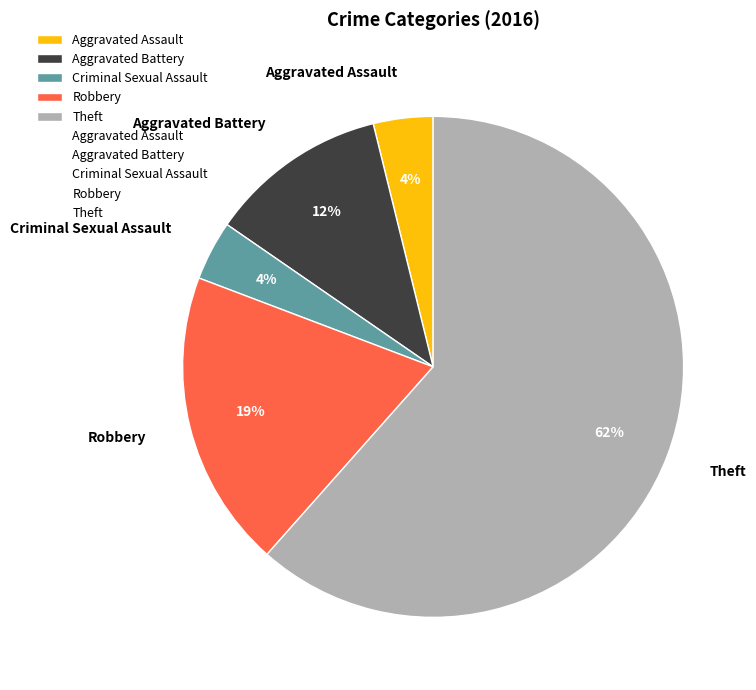

To the nearest percent, what is the average slice percentage?

20%